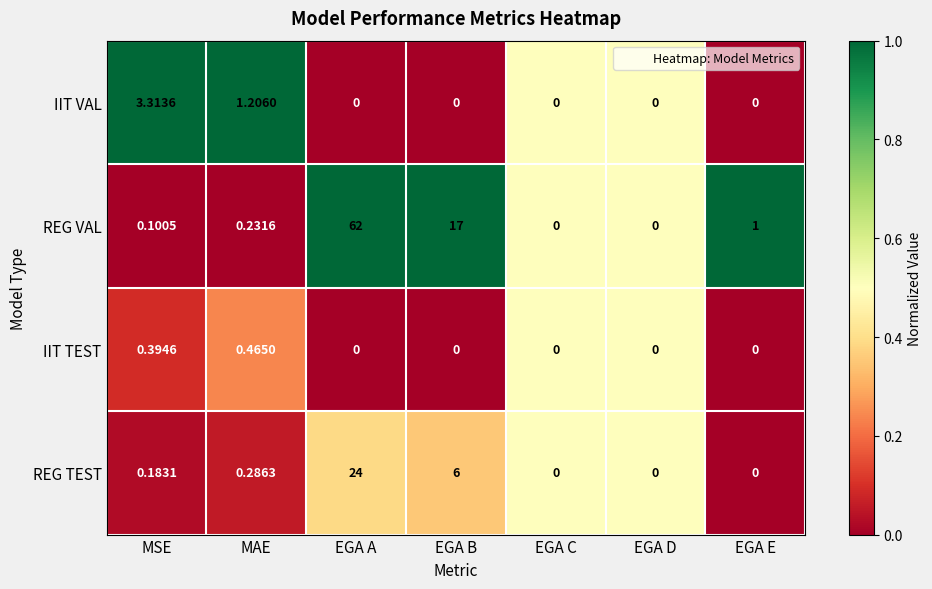

List the series in order of their peak value, lowest first.

IIT TEST, IIT VAL, REG TEST, REG VAL